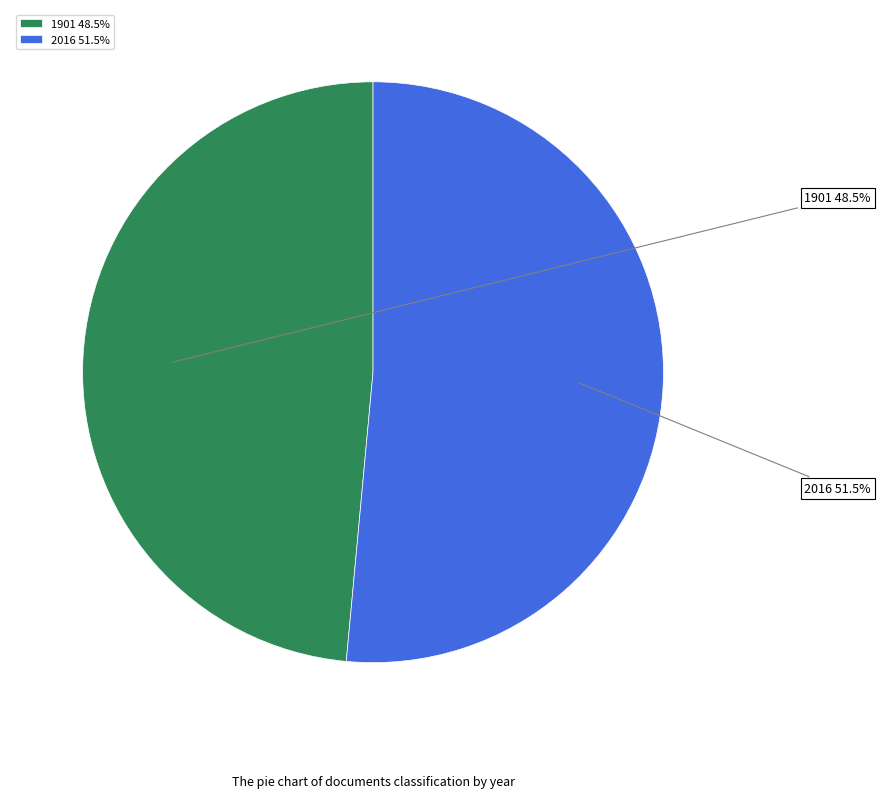

Approximately how many times larger is the value at 1901 compared to 2016?

0.9